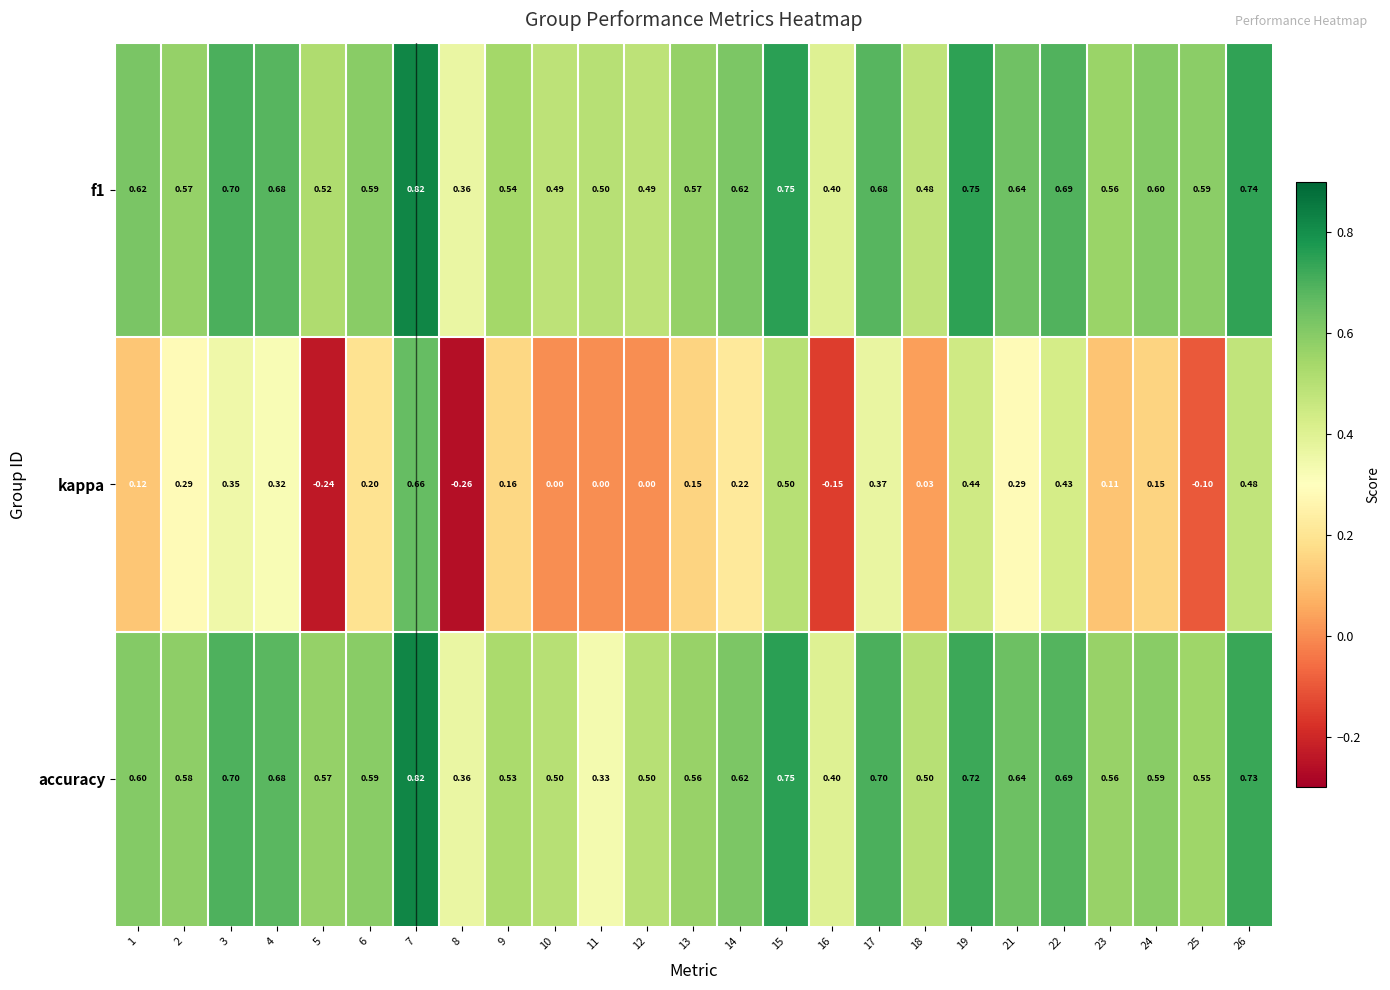

Is the value of f1 at 13 greater than the value of kappa at 22?

Yes